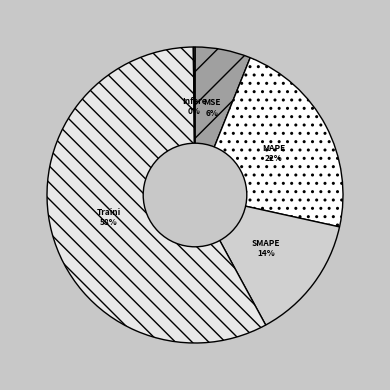

What is the smallest slice in the pie chart?

Inference Time